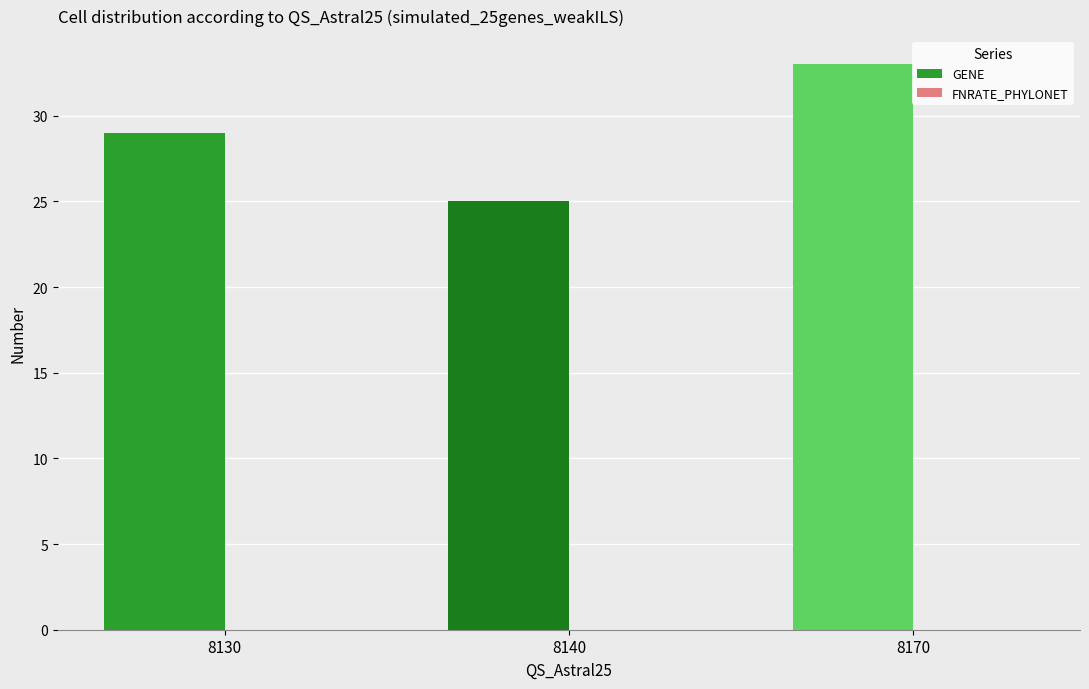

How many series are shown in this chart?

1